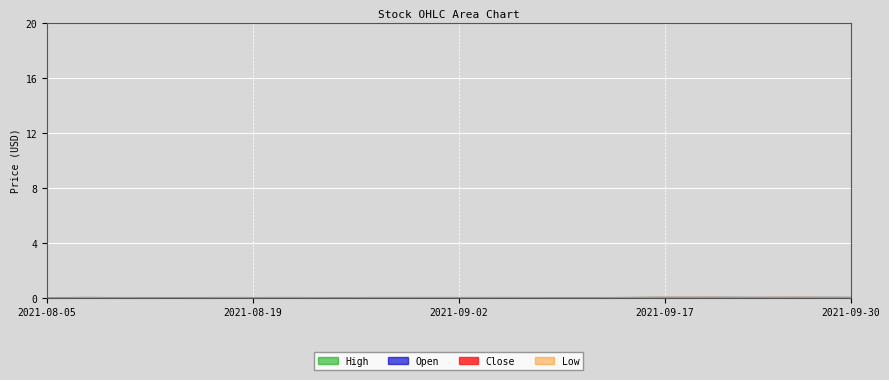

Rank the series by their maximum value, from highest to lowest.

High, Open, Close, Low